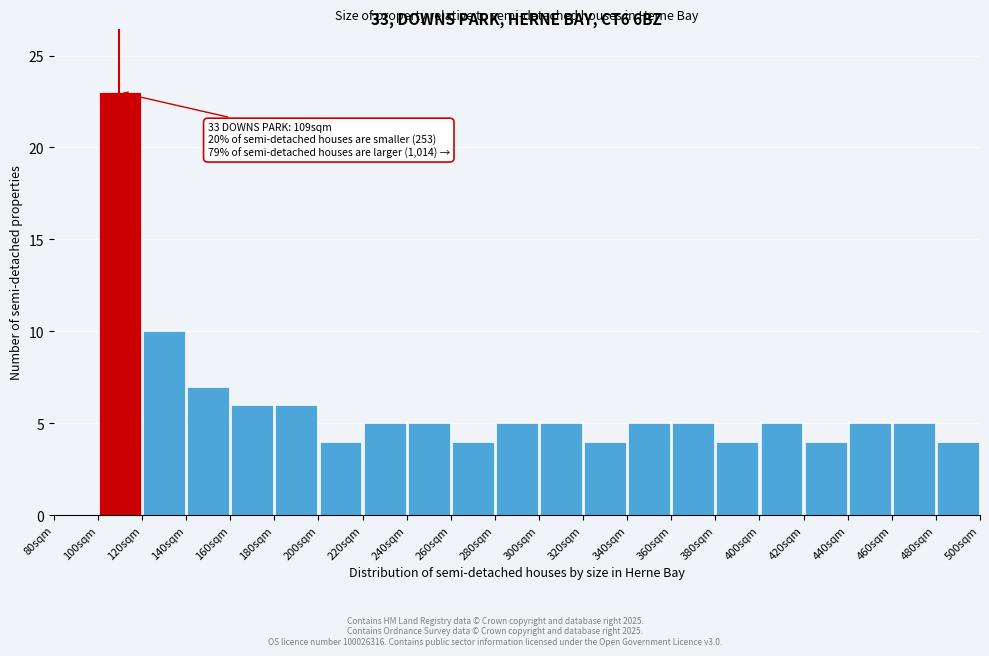

Over which range of the x-axis is the bar tallest?

100 to 120